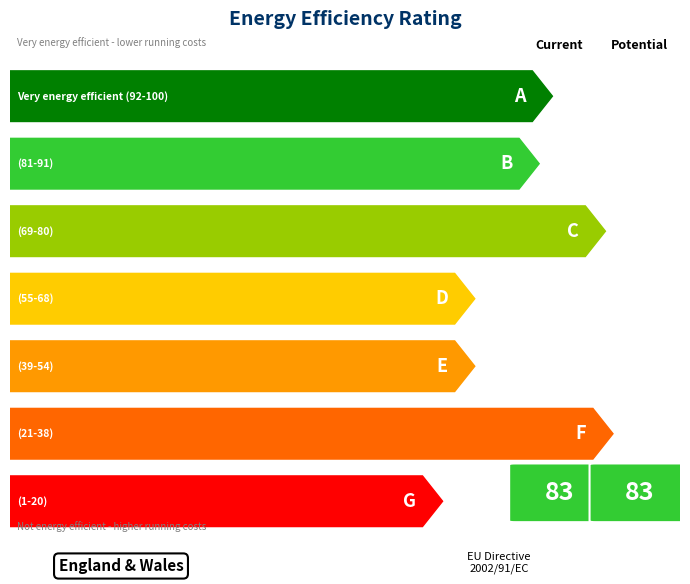

At how many categories does at least one series exceed 3?

7